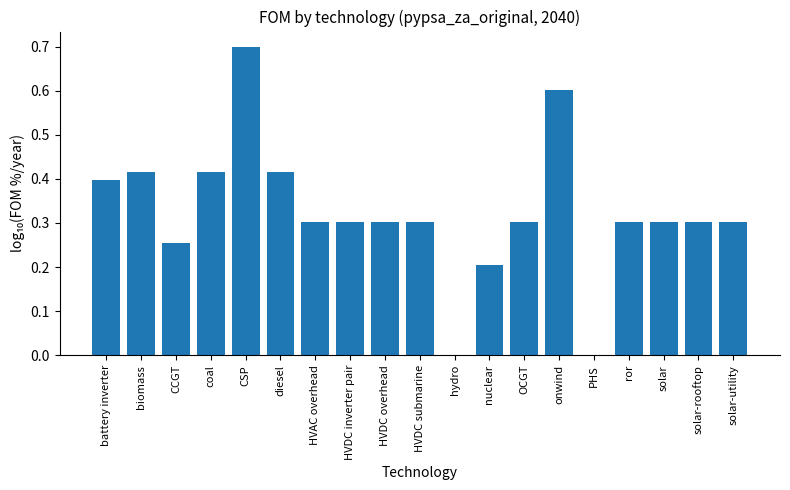

True or false: the data shows 0.5 at solar-utility.

False